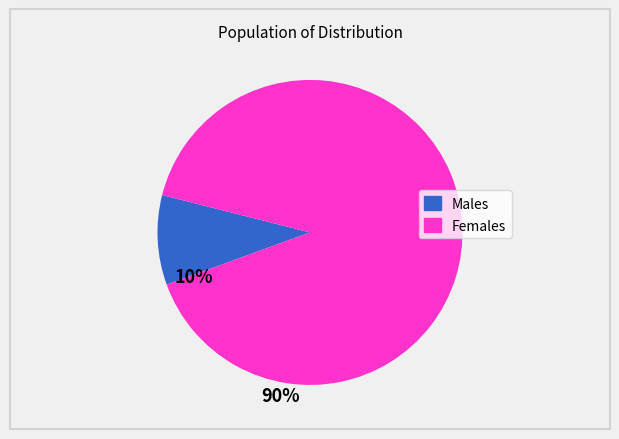

Does any single category account for the majority?

Yes